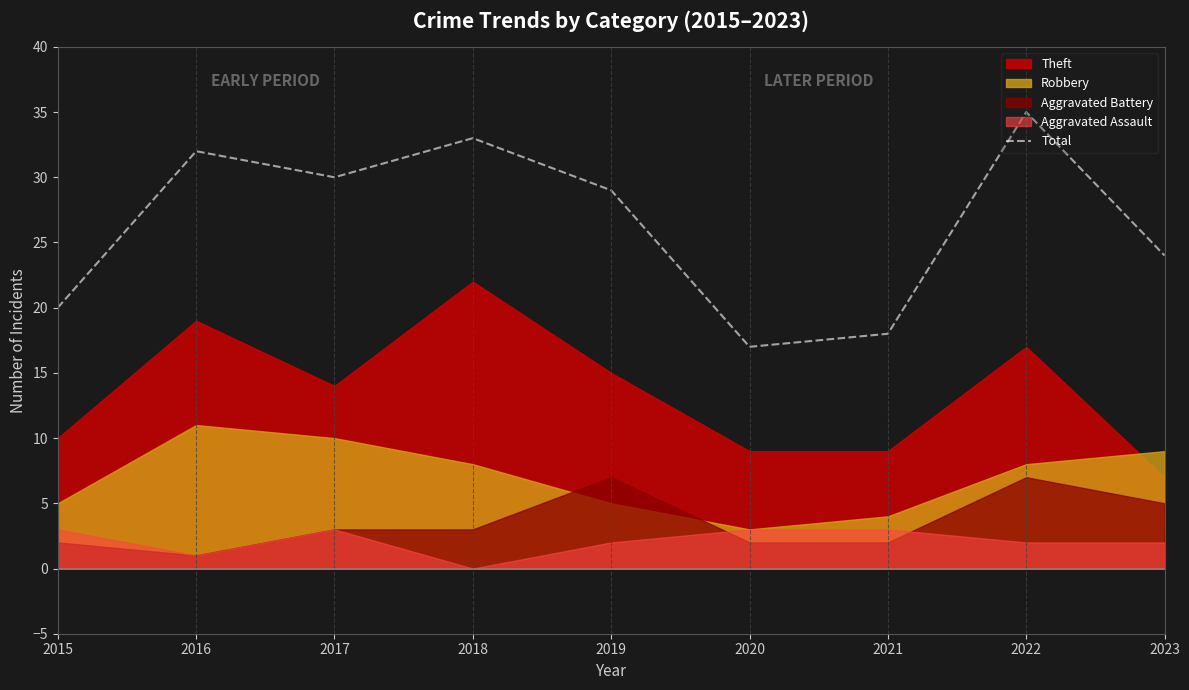

Between 2016 and 2018, which is larger?

2018